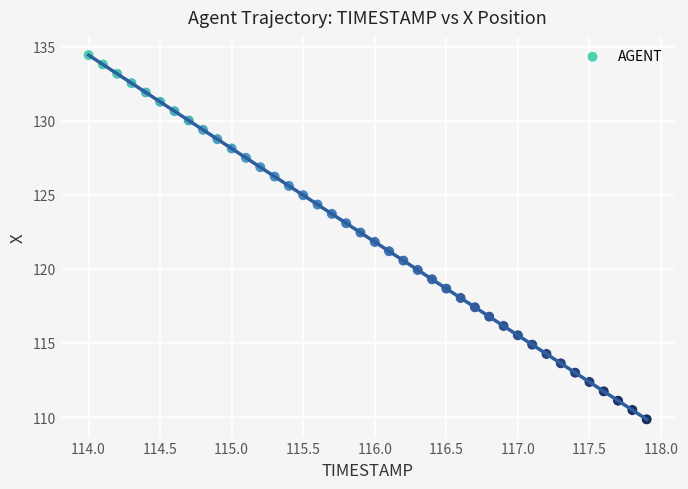

What is the range of Y values (max minus min)?

24.6